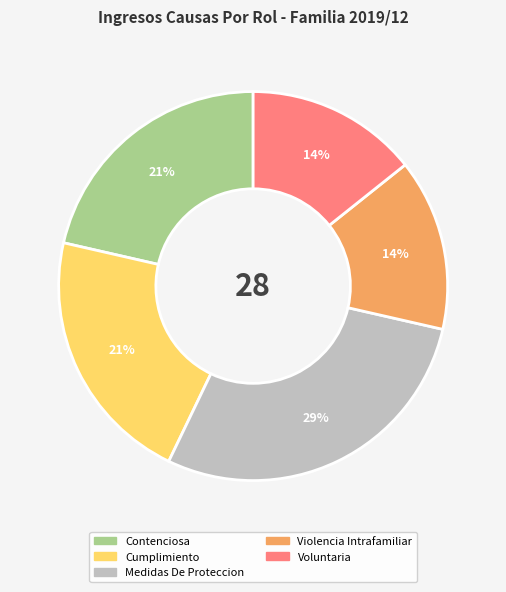

Does Voluntaria represent more than half of the total?

No